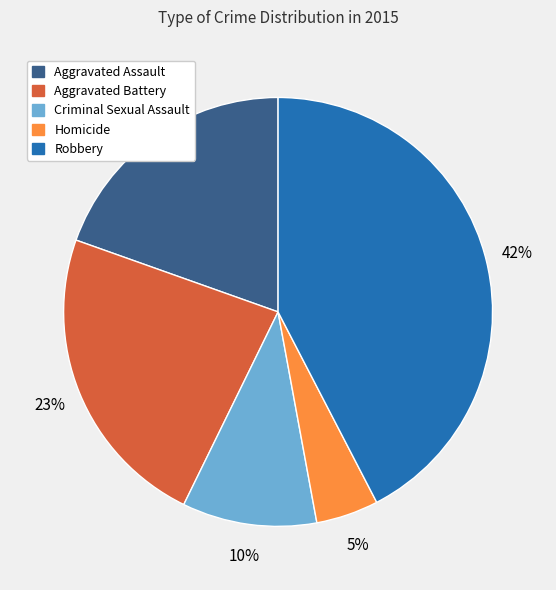

The Aggravated Battery slice represents 23% of the pie. True or false?

True